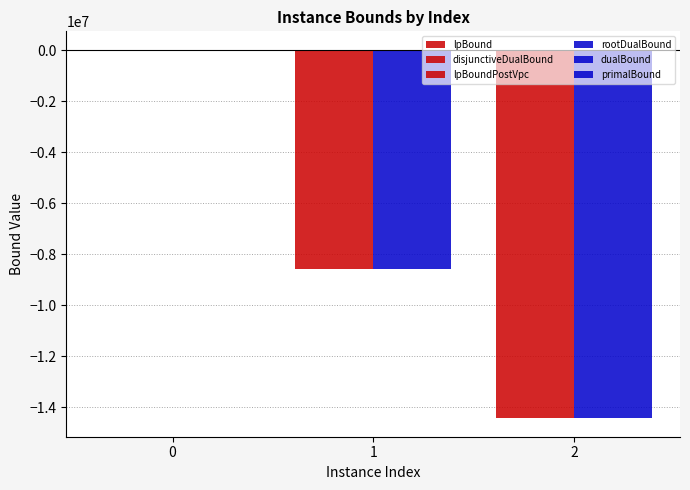

List the series in order of their peak value, highest first.

primalBound, dualBound, rootDualBound, lpBound, disjunctiveDualBound, lpBoundPostVpc